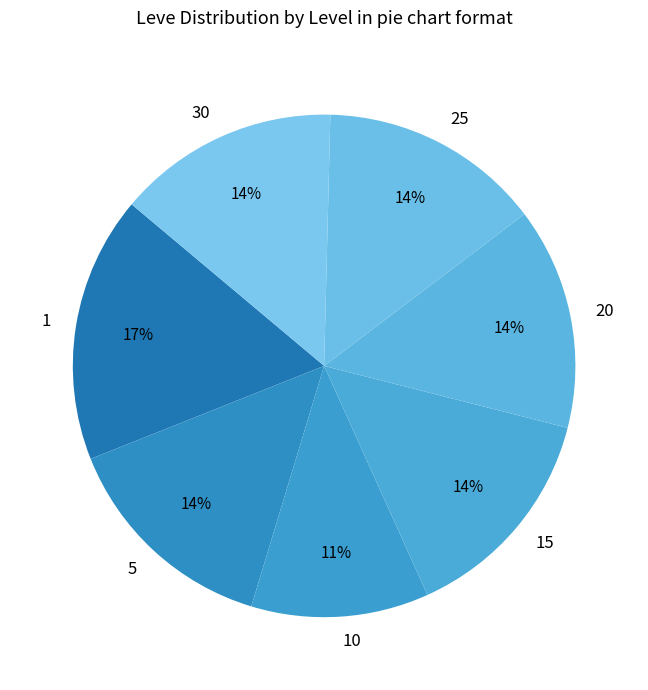

What is the ratio of the value at 1 to the value at 20?

1.2